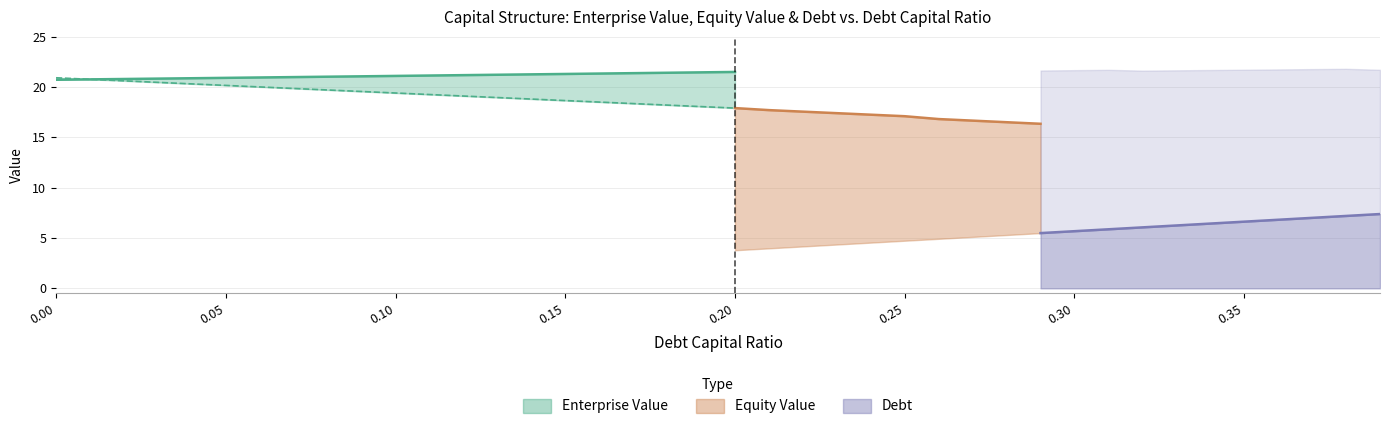

Which series has the largest total across all categories?

enterprise_value